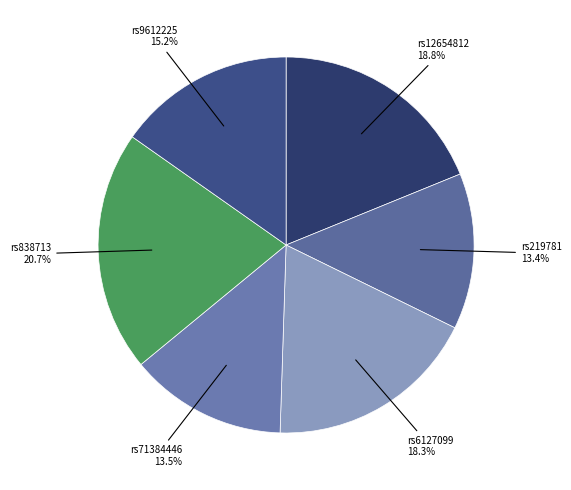

Count the number of slices in the pie.

6